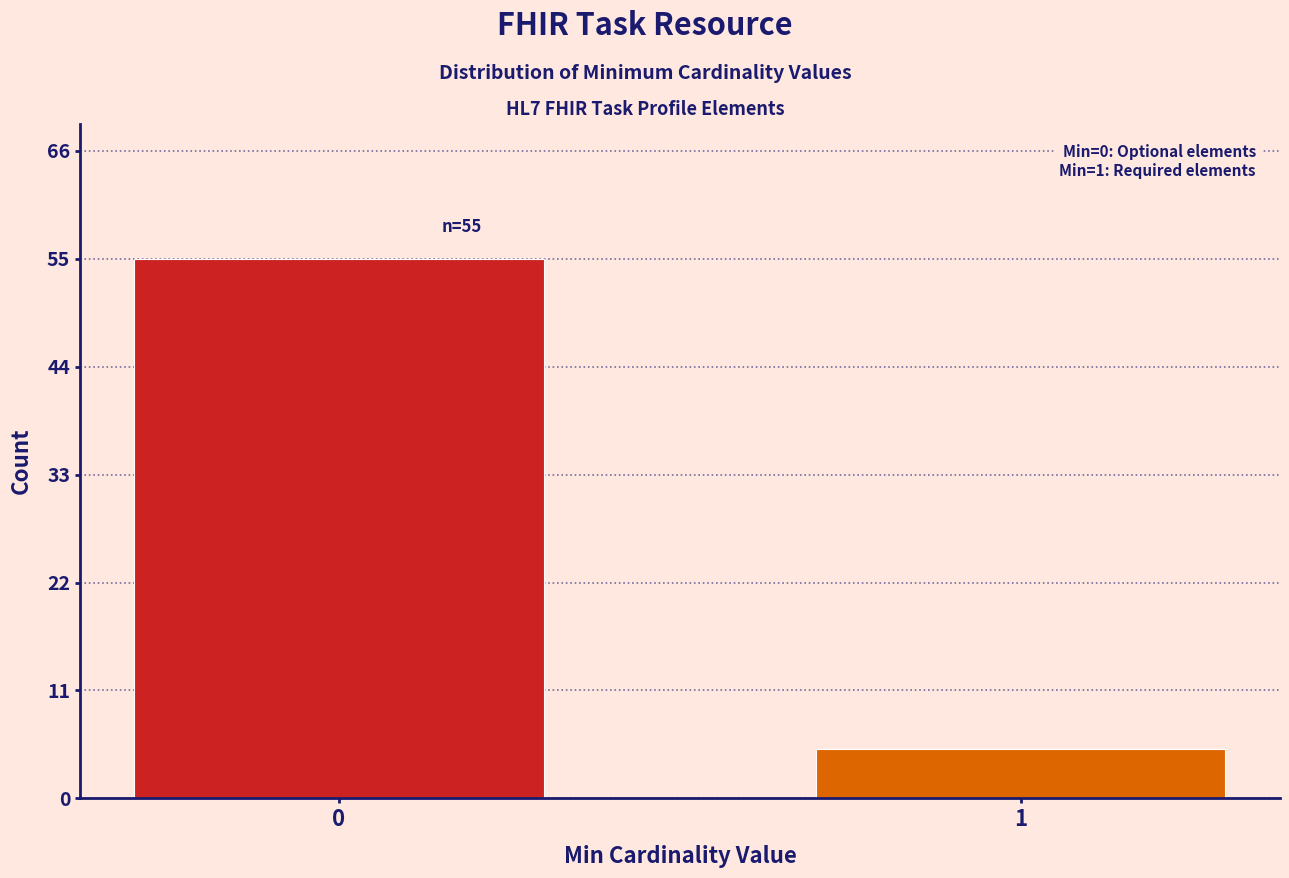

Reading left to right, transcribe all the data shown in this chart.

55	5